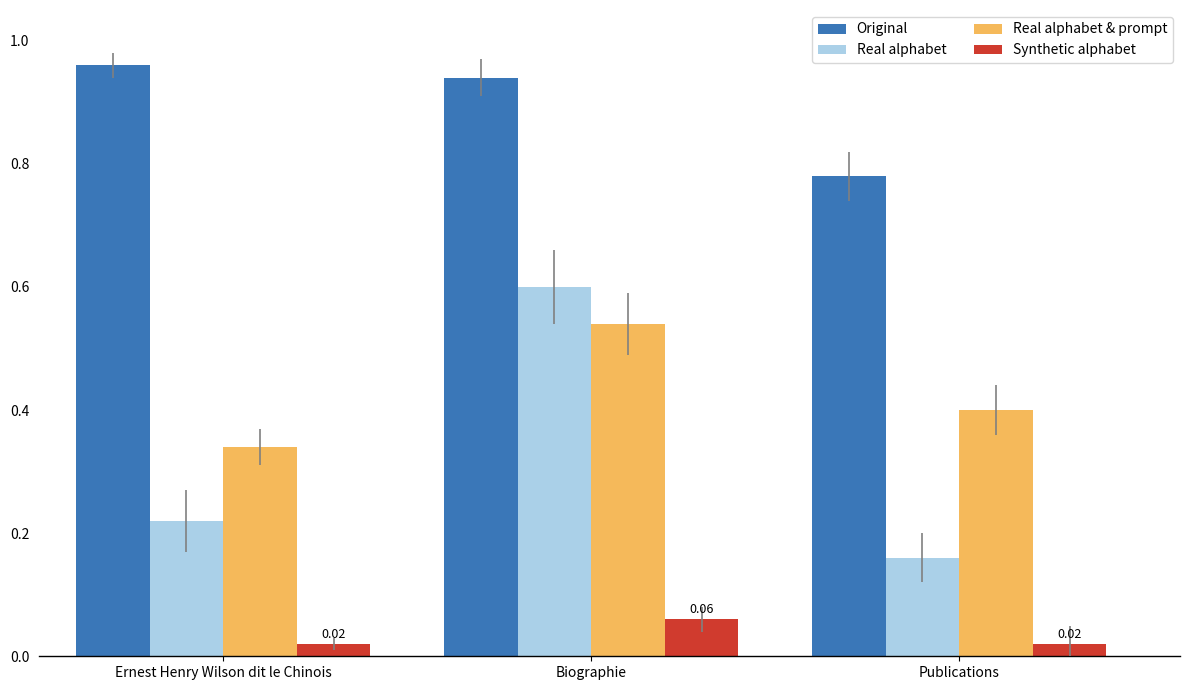

What is the difference between the maximum and second lowest values in the Real alphabet series?

0.4